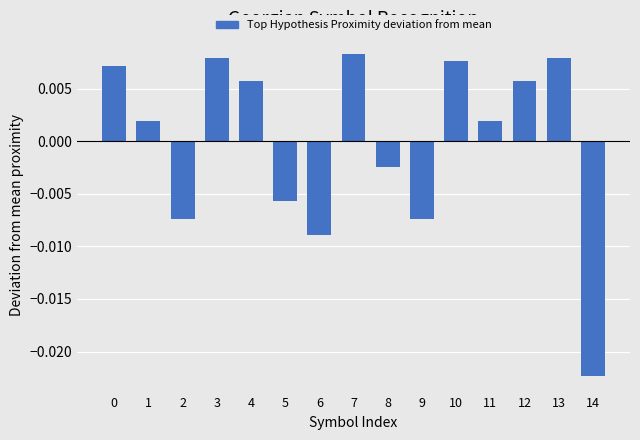

At which category does the chart reach its peak across all series?

7